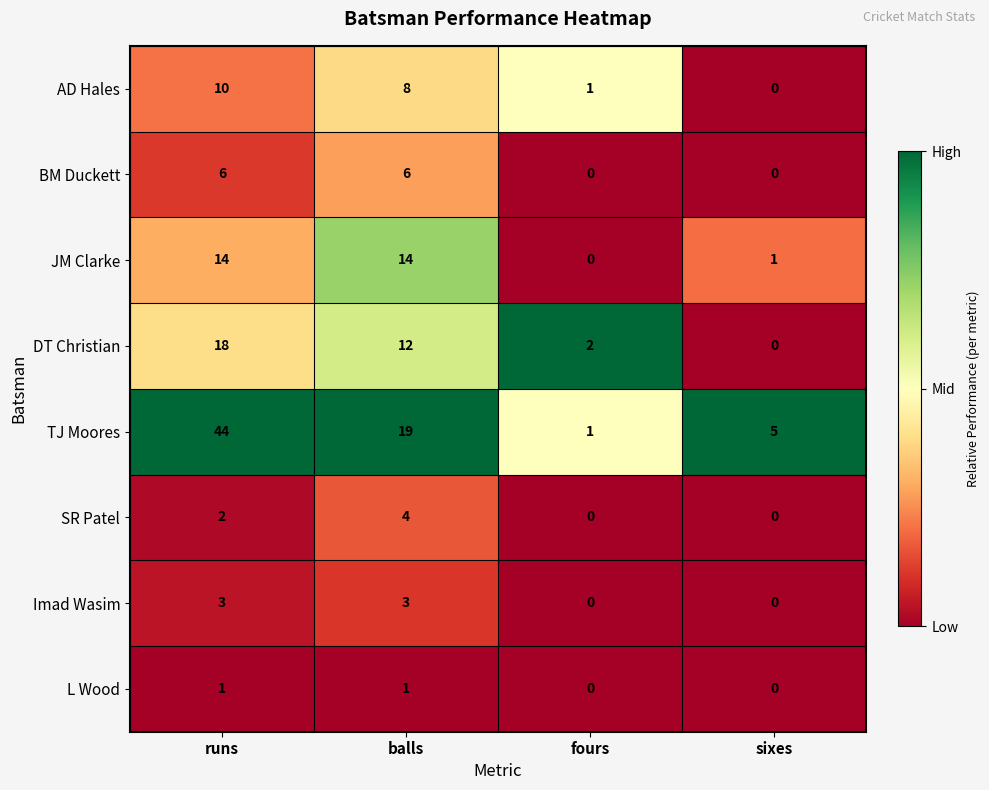

List the series in order of their peak value, highest first.

TJ Moores, DT Christian, JM Clarke, AD Hales, BM Duckett, SR Patel, Imad Wasim, L Wood